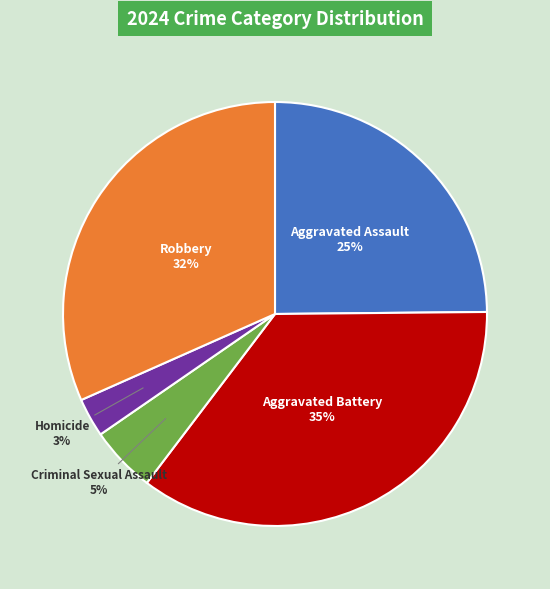

Rank the categories by value from lowest to highest.

Homicide, Criminal Sexual Assault, Aggravated Assault, Robbery, Aggravated Battery